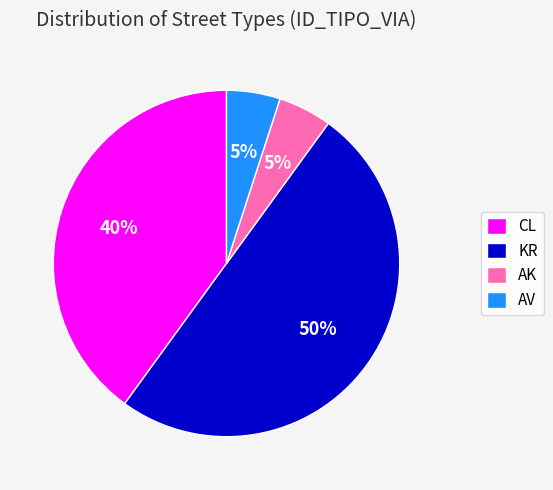

Which category has the biggest portion of the pie?

KR